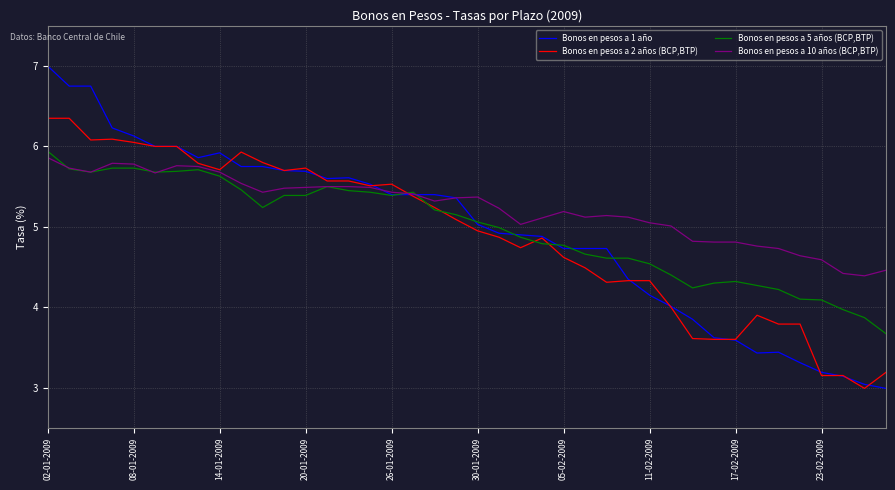

What is the maximum value shown in the chart?

7.0